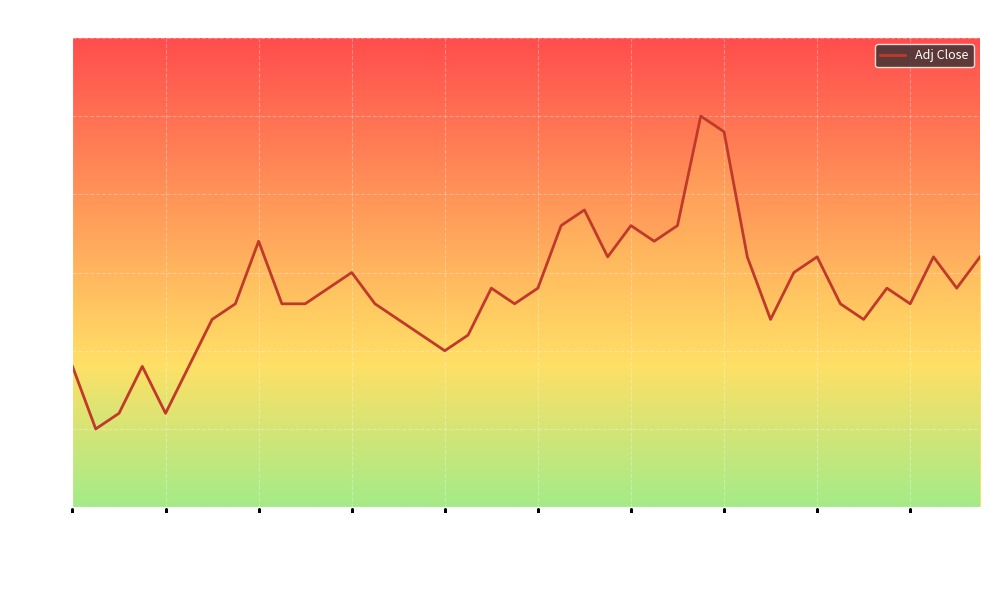

What is the label of the 4th point from the left?

2017-01-20